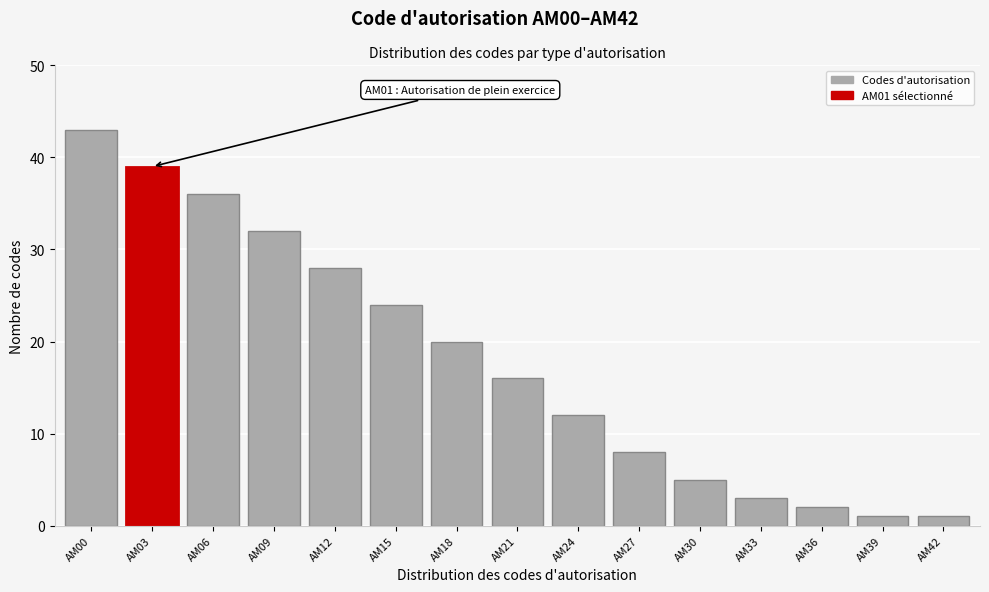

Reading left to right, what are all the values shown in this chart?

43	39	36	32	28	24	20	16	12	8	5	3	2	1	1